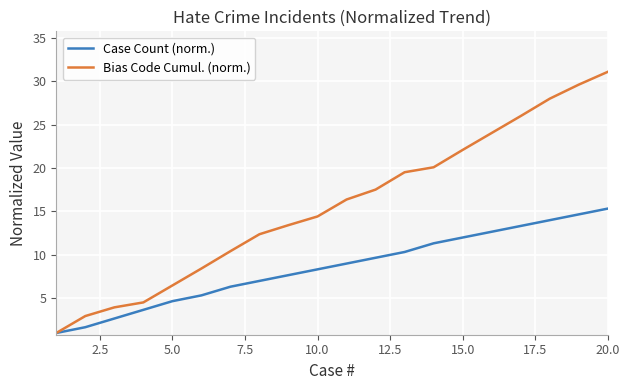

How many lines are shown in the chart?

2